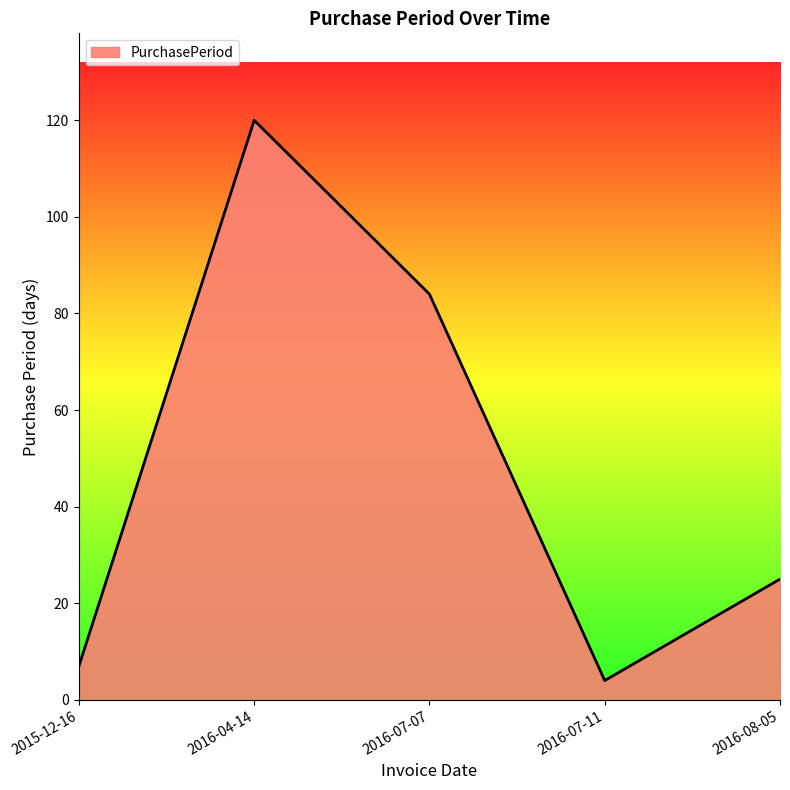

Rank the categories by value from lowest to highest.

2016-07-11, 2015-12-16, 2016-08-05, 2016-07-07, 2016-04-14